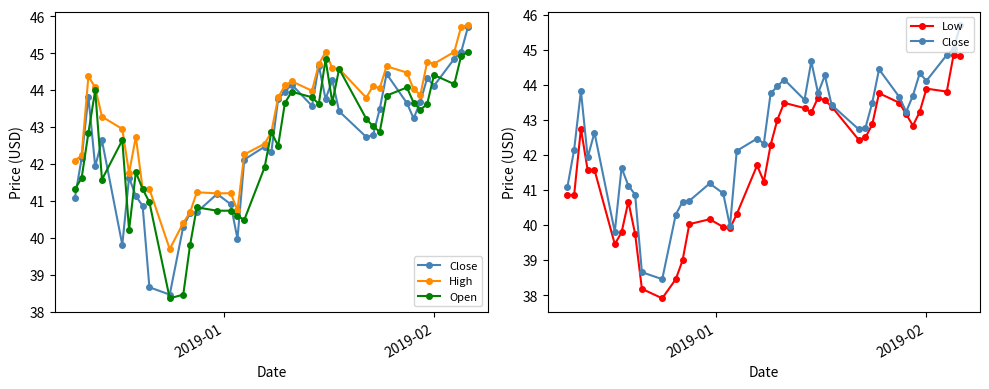

How many interior local valleys does the Close series have?

10